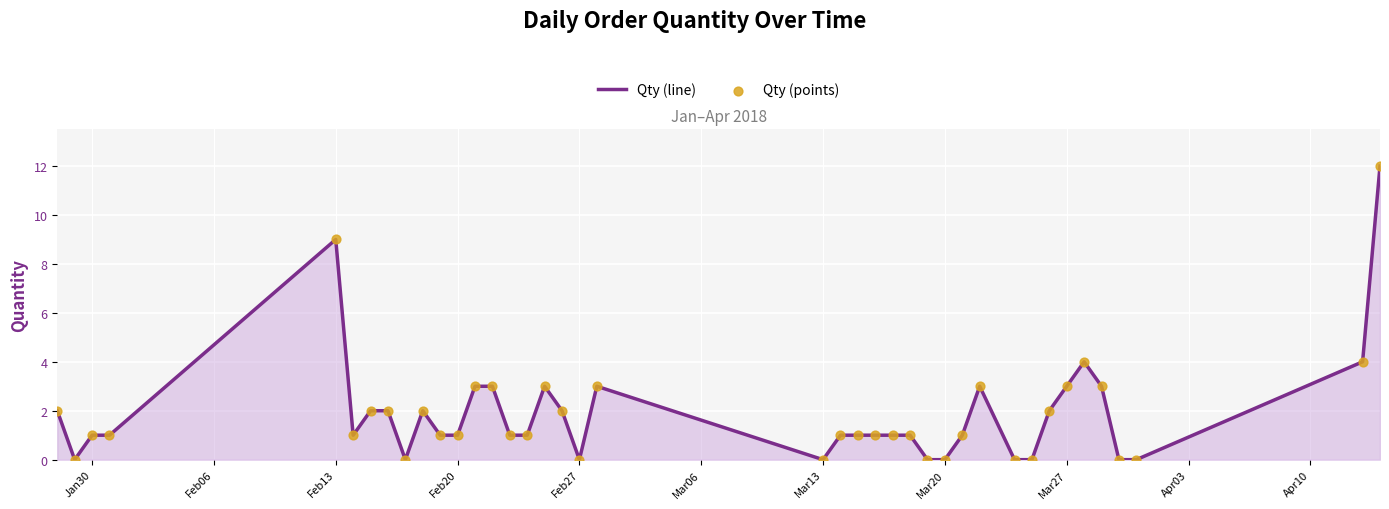

What is the difference between the maximum and minimum values?

12